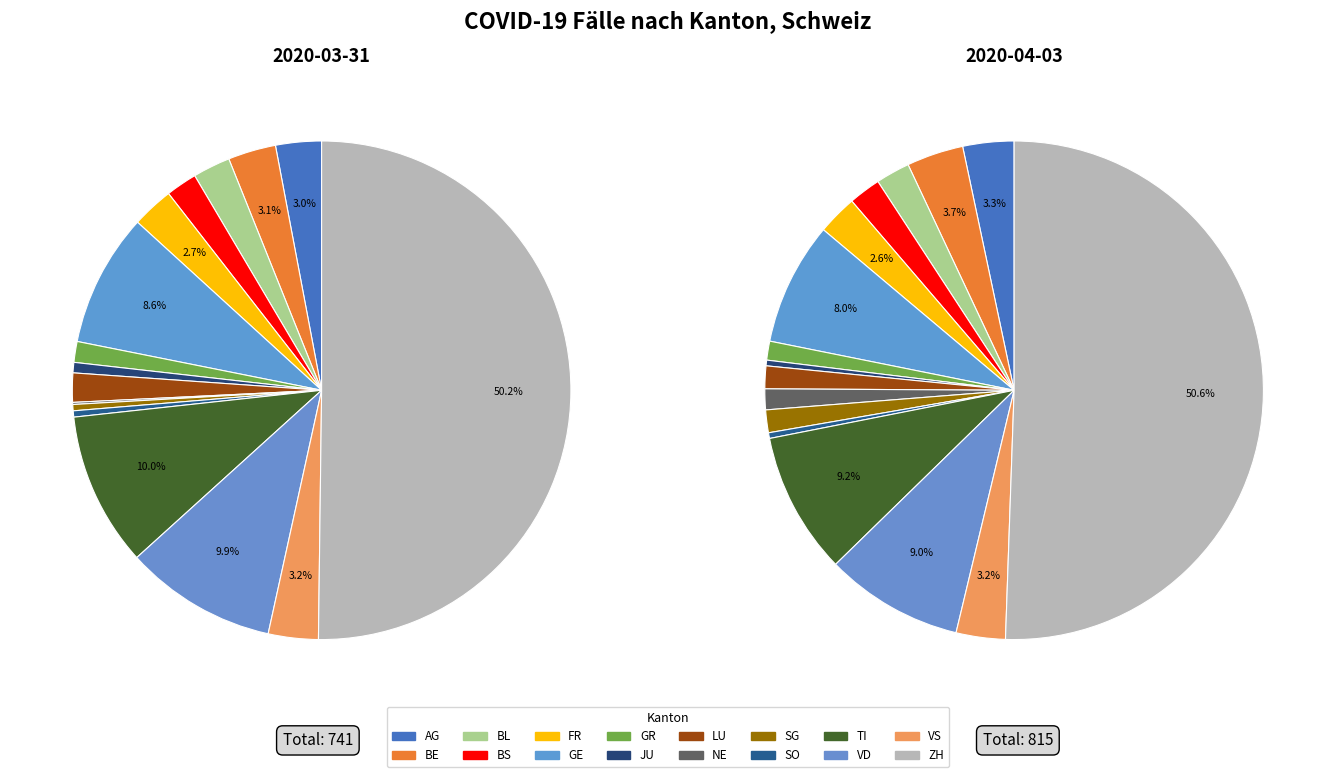

Which category has the smallest portion of the pie?

NE